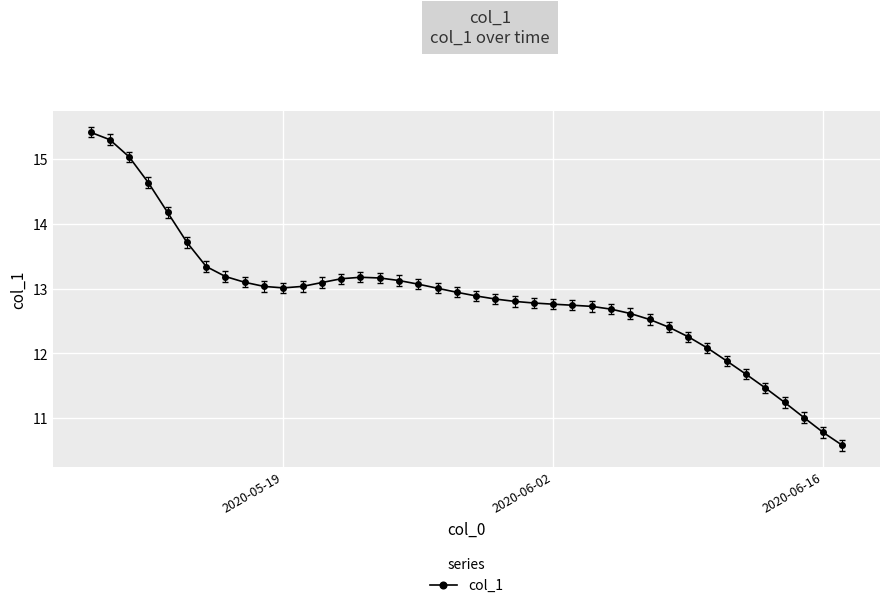

What is the difference between the second highest and second lowest values?

4.5